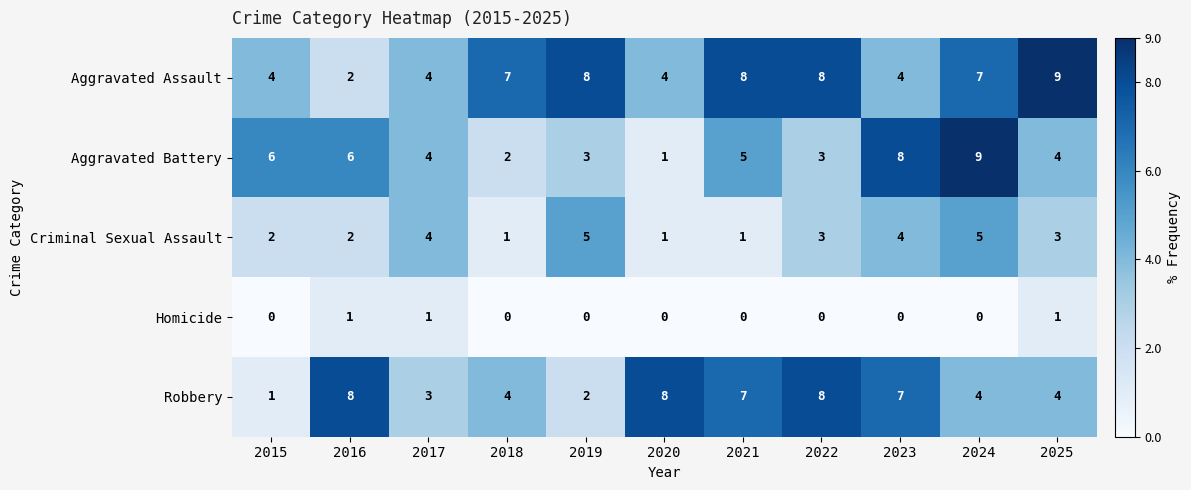

What is the difference between the highest and lowest values at 2023?

8